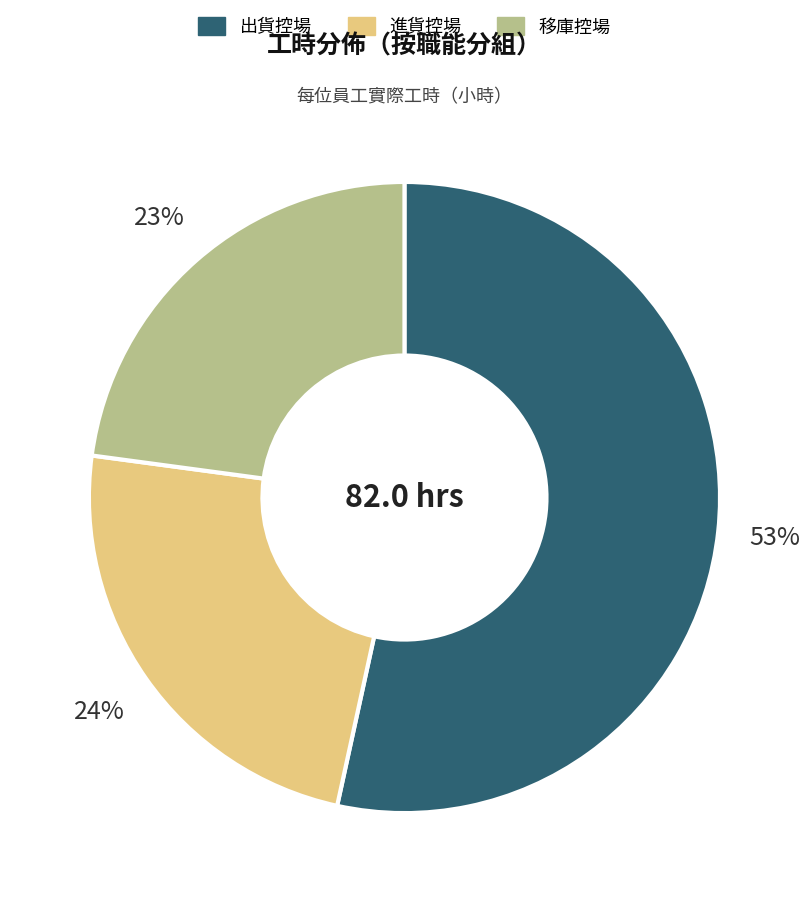

Does any single category account for the majority?

Yes